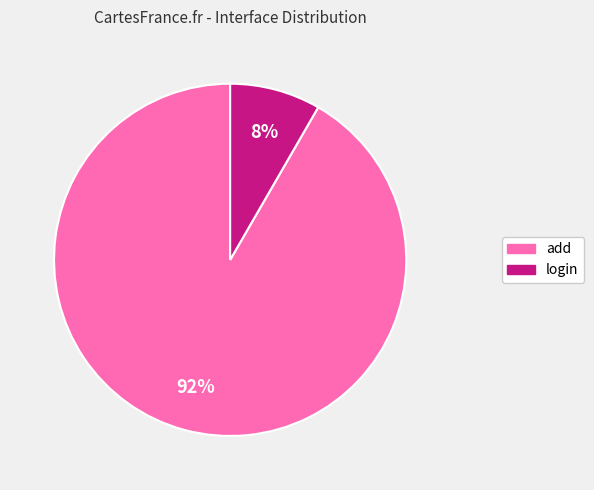

Is it true that add is 99% of the pie?

False